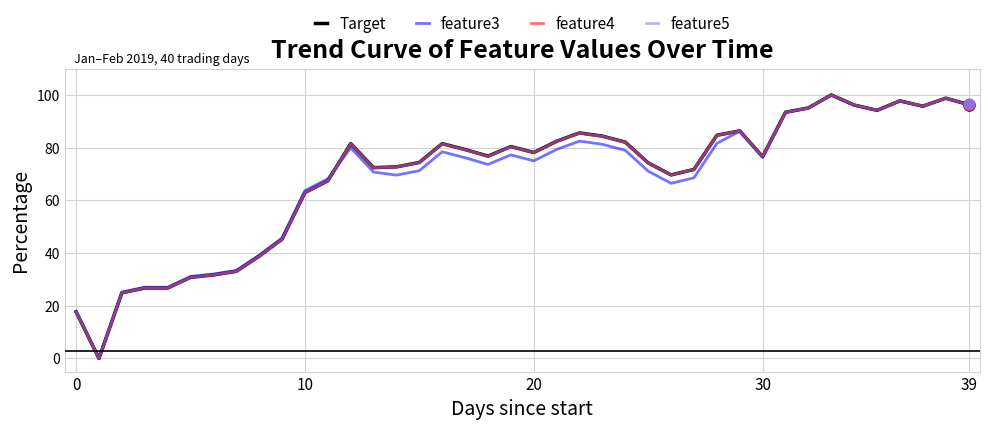

At how many categories does at least one series exceed 24?

38